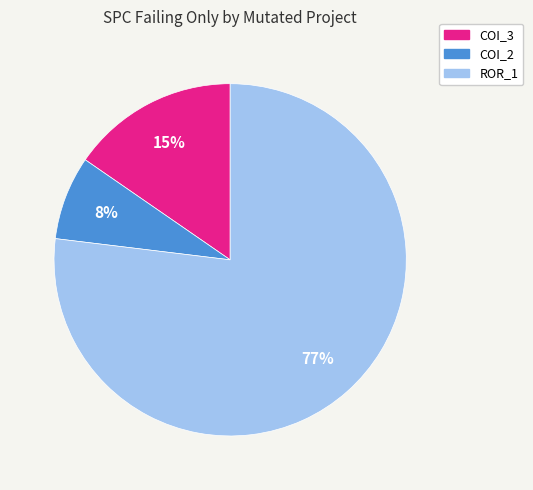

Is there any slice that represents more than half of the pie?

Yes